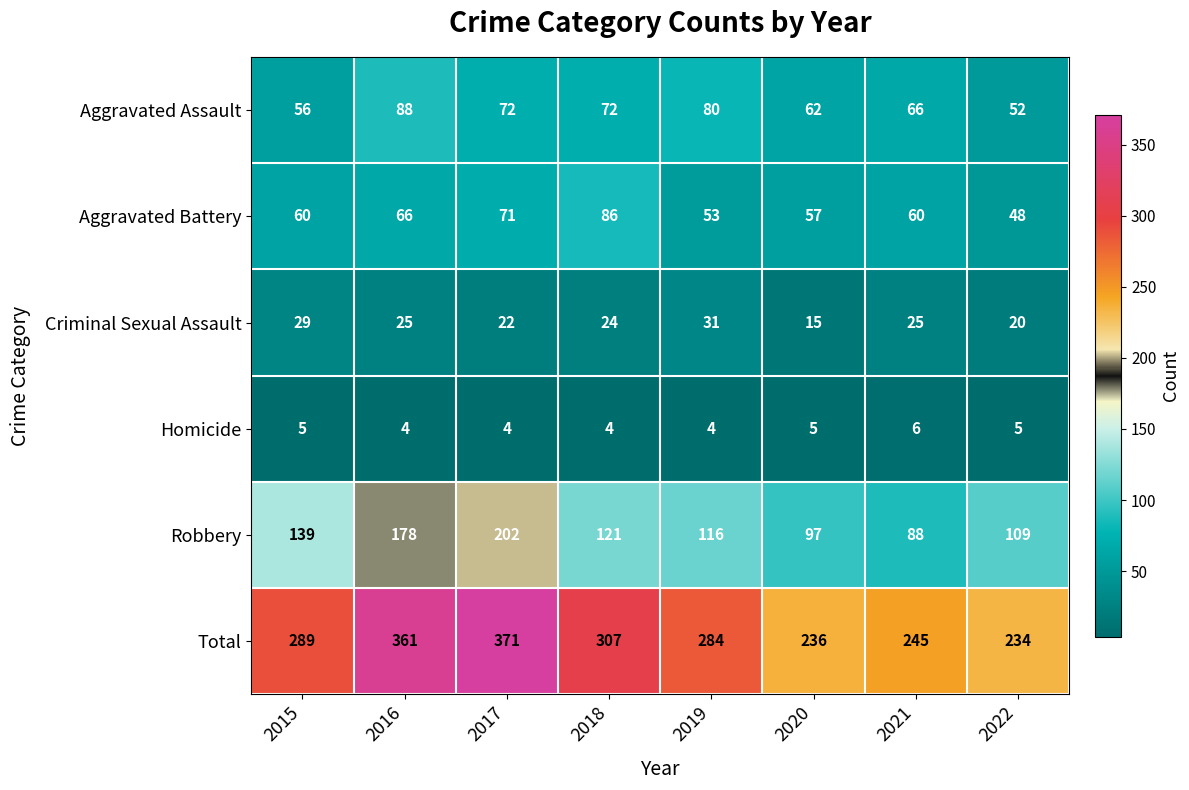

Which series has the largest total across all categories?

Total